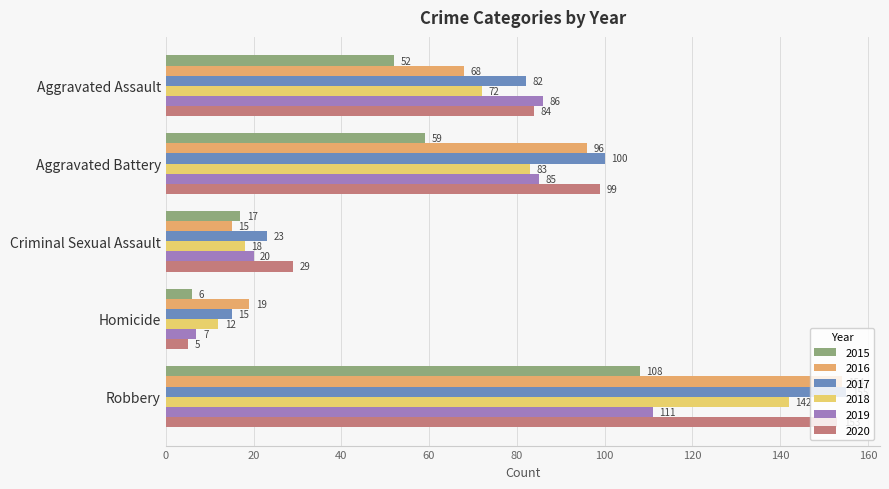

What is the spread (max minus min) of values at Aggravated Assault?

34